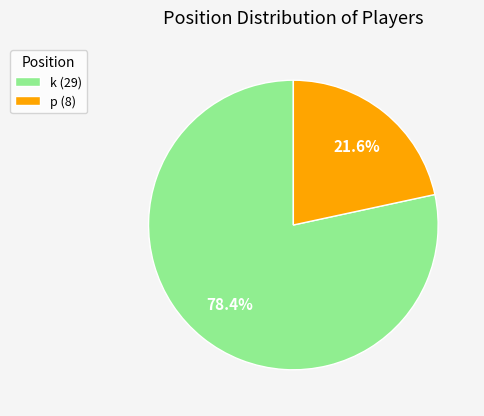

Which category has the smallest portion of the pie?

p